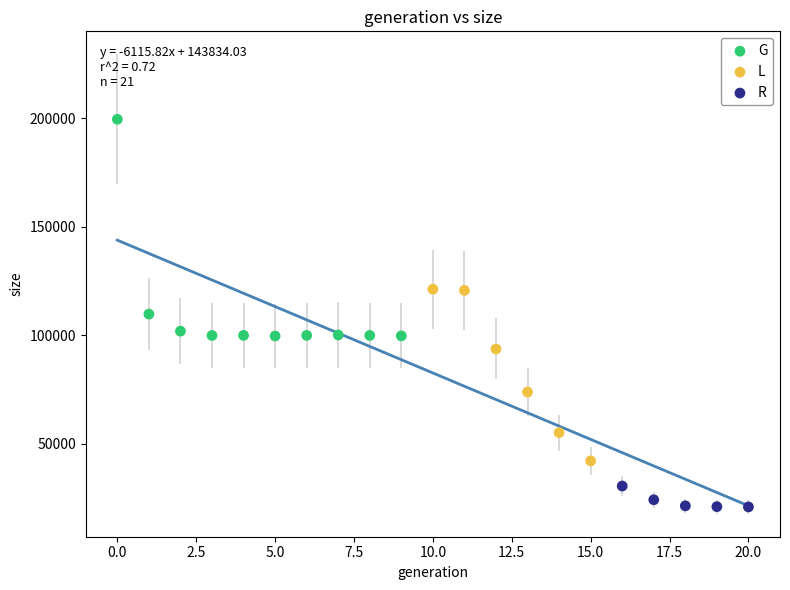

Which series has the largest Y range (max minus min)?

G